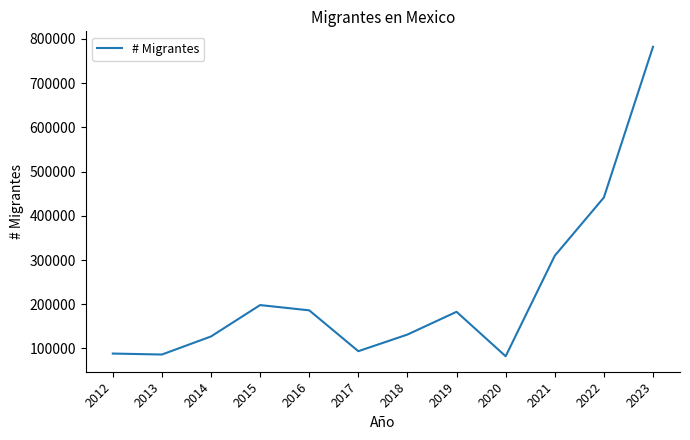

Approximately how many times larger is the value at 2020 compared to 2012?

0.9